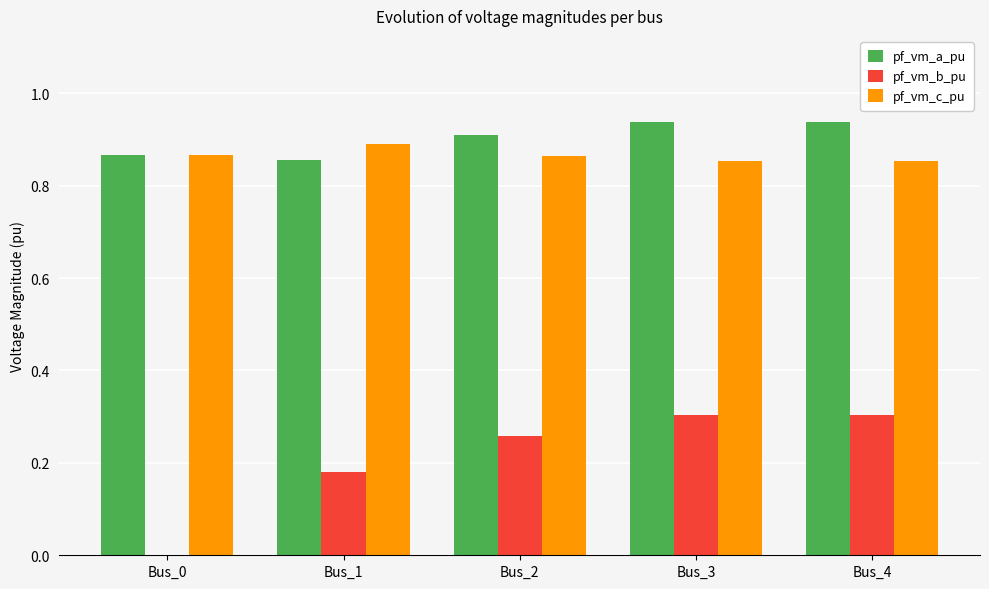

True or false: pf_vm_c_pu has a value of 0.9 at Bus_2.

True